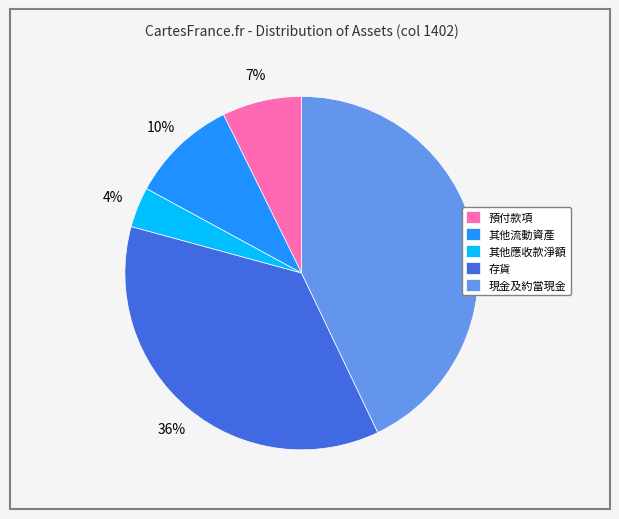

What is the largest slice in the pie chart?

現金及約當現金